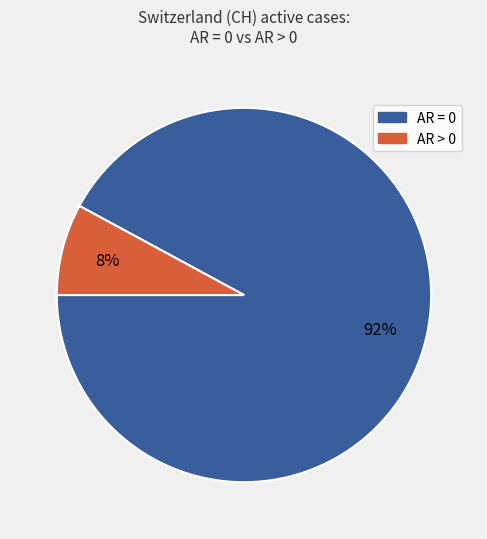

How many slices are in this pie chart?

2